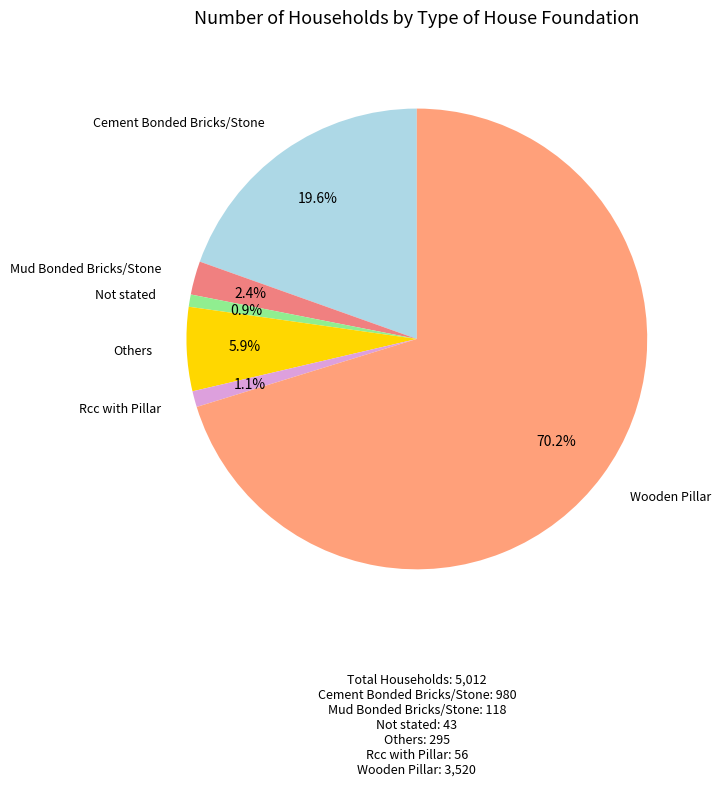

Is there a majority slice in this chart?

Yes